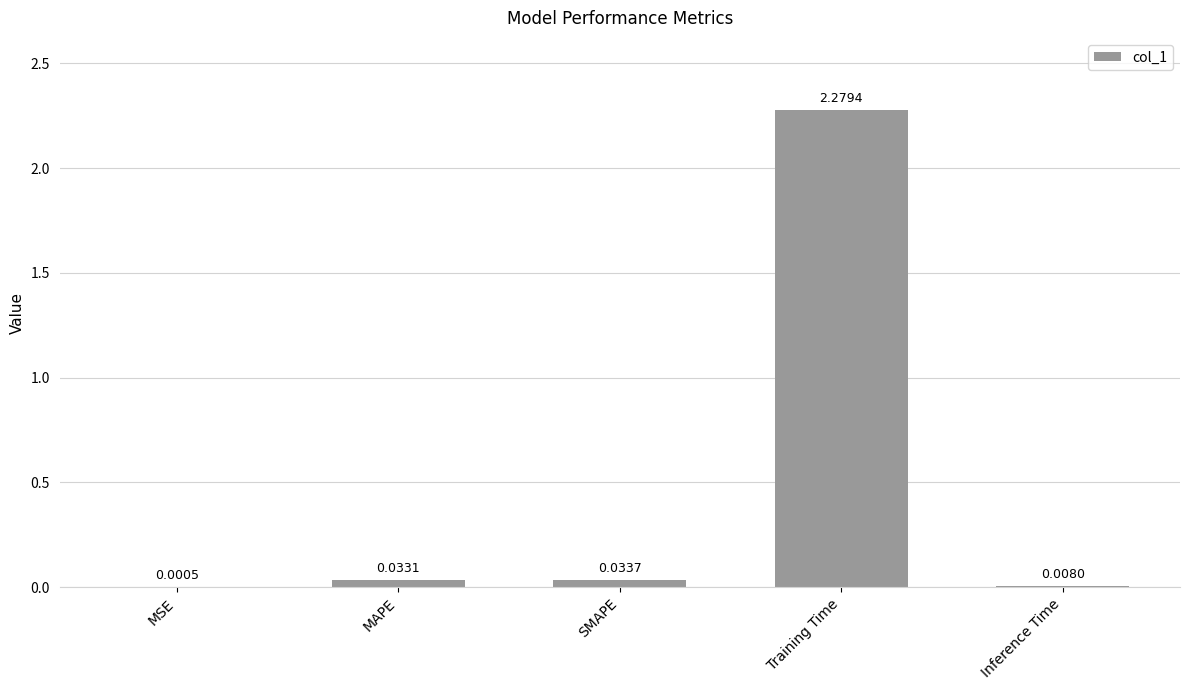

Which has a higher value, MSE or SMAPE?

SMAPE